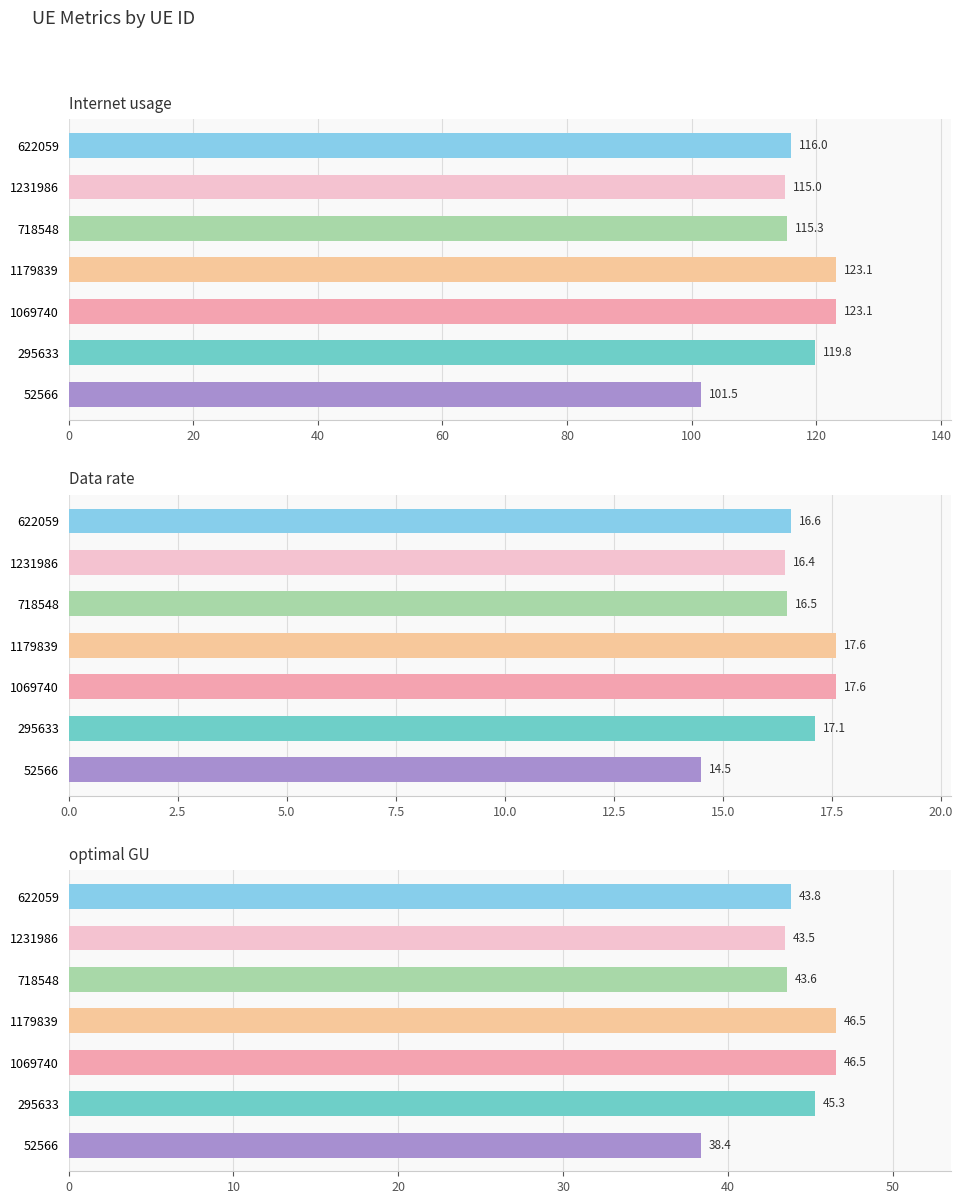

Is the value of Internet usage at 622059 greater than the value of optimal GU at 622059?

Yes